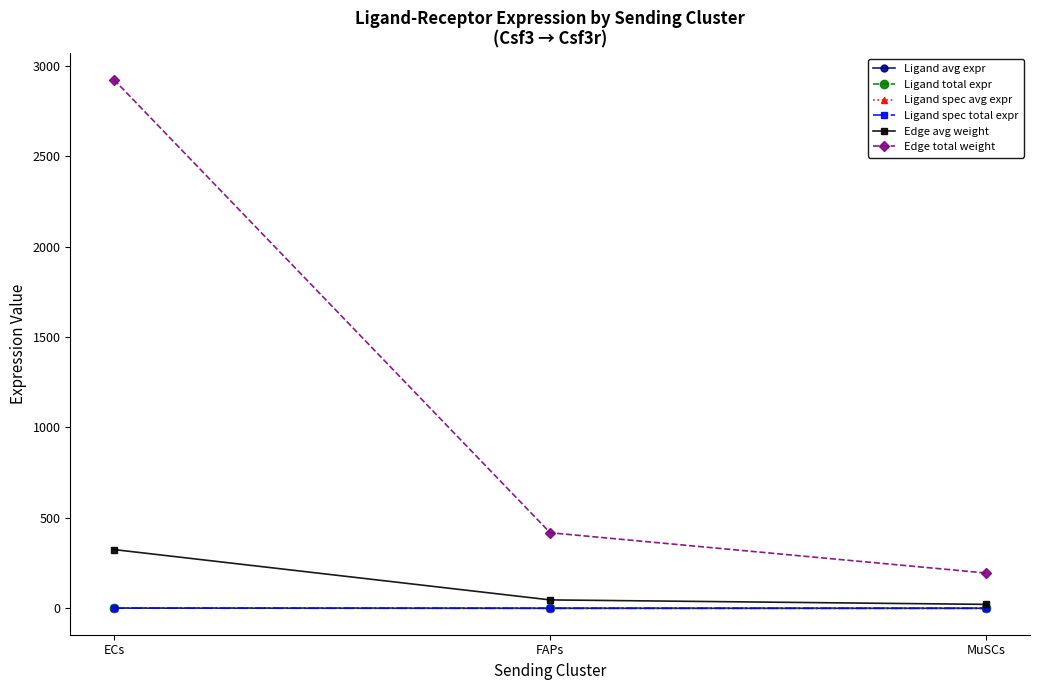

Which series changed the most between ECs and FAPs?

Edge total weight